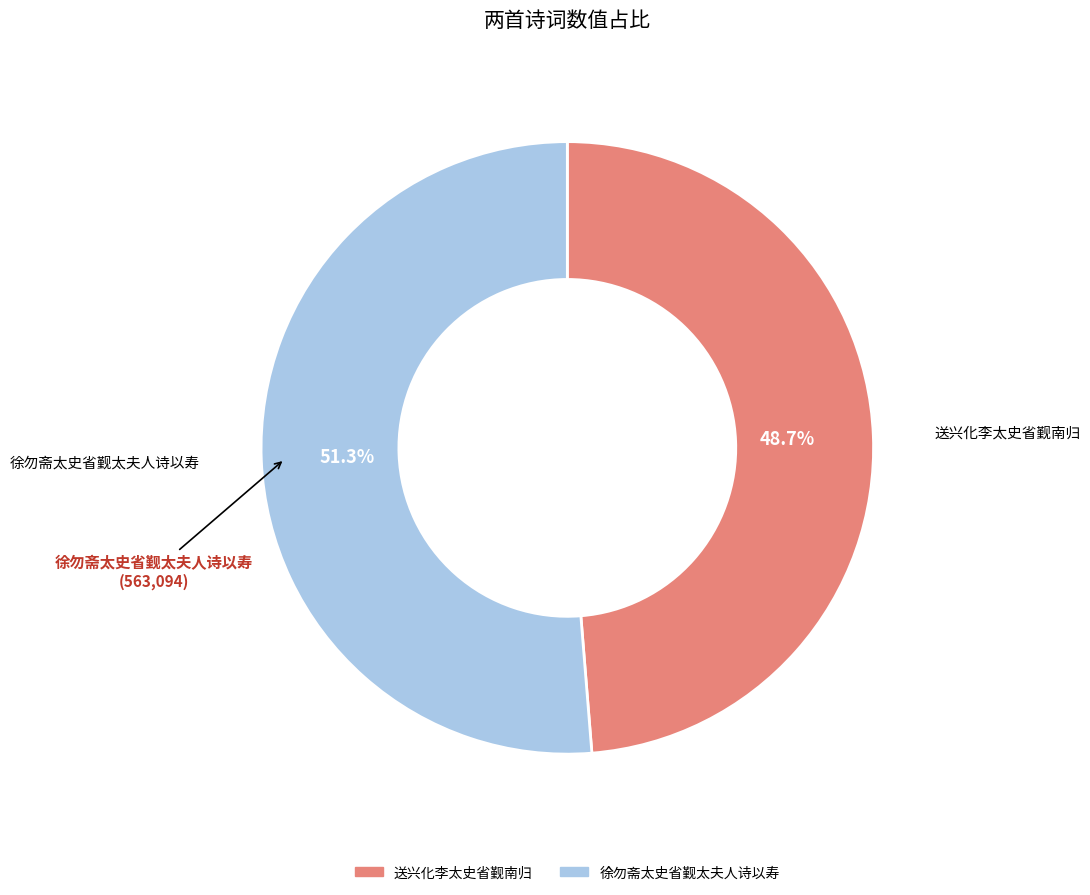

Between 徐勿斋太史省觐太夫人诗以寿 and 送兴化李太史省觐南归, which is larger?

徐勿斋太史省觐太夫人诗以寿